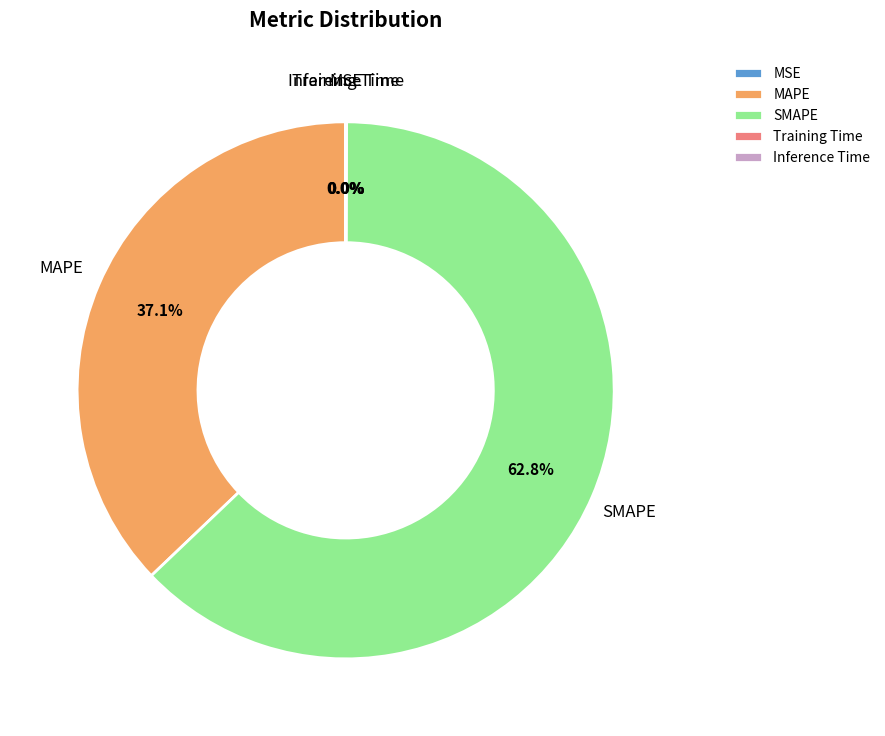

Which slice is the largest?

SMAPE